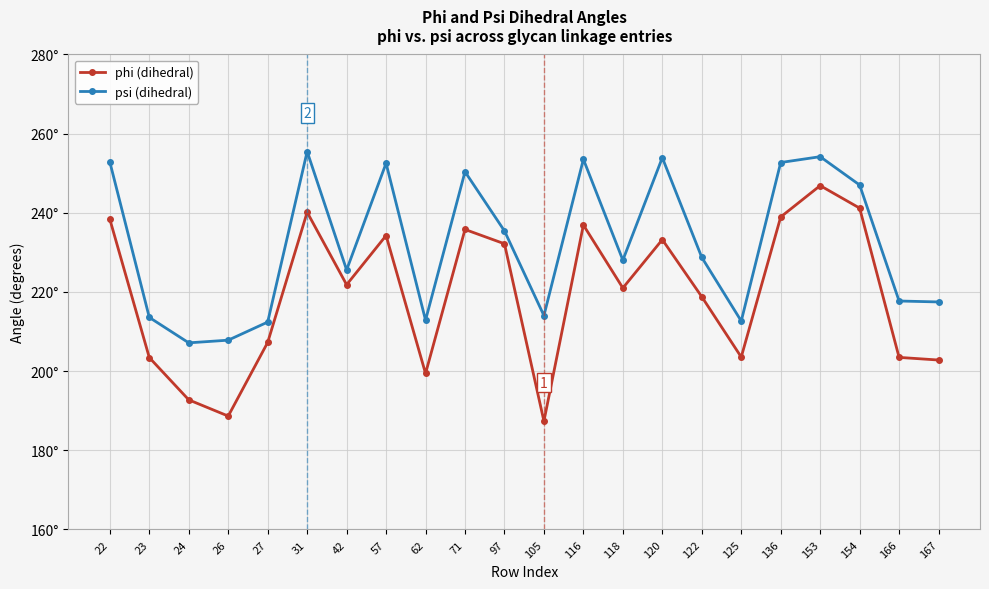

Is this an area chart (filled region under the line)?

No